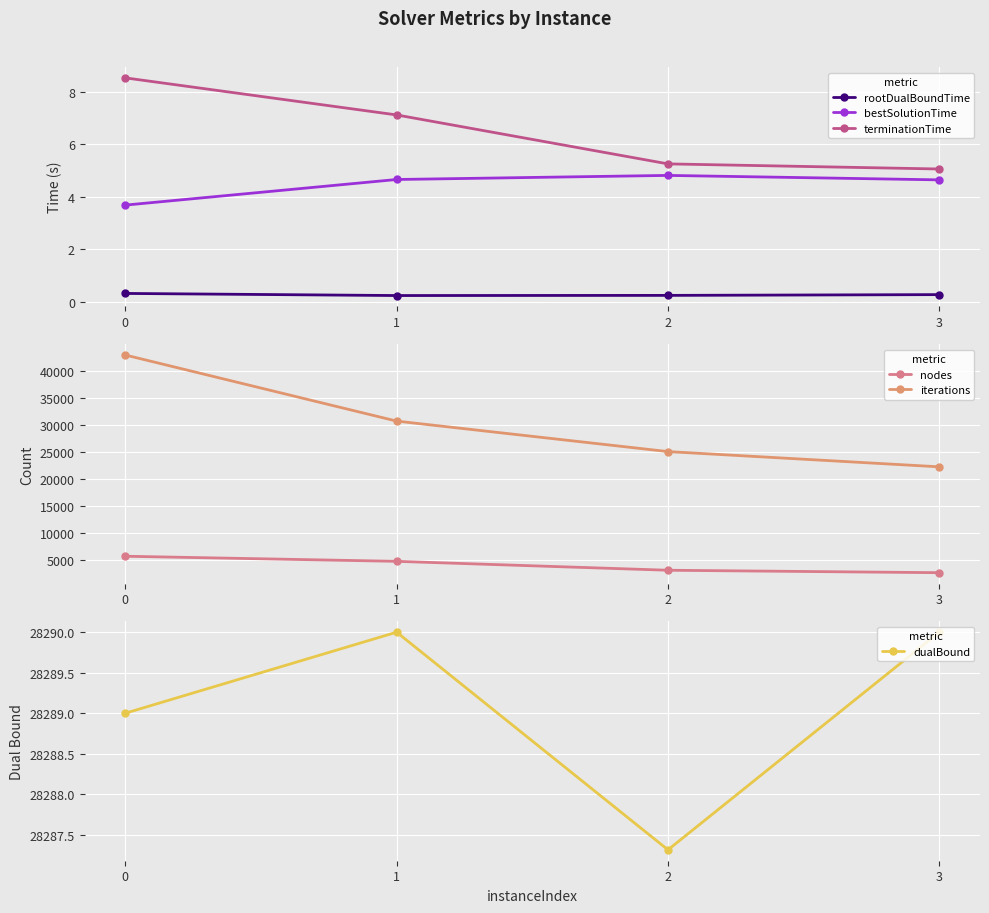

How many data points in terminationTime are above 7?

2